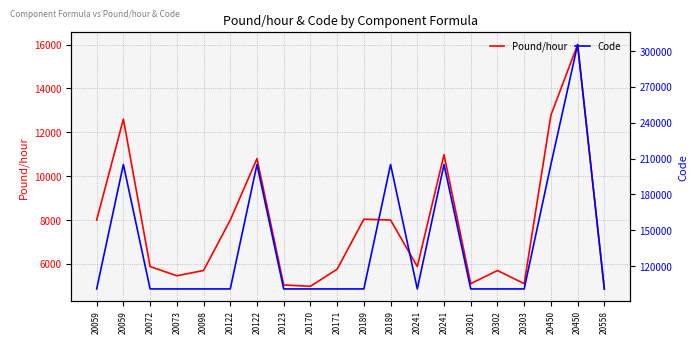

What is the sum of all Pound/hour values?

154660